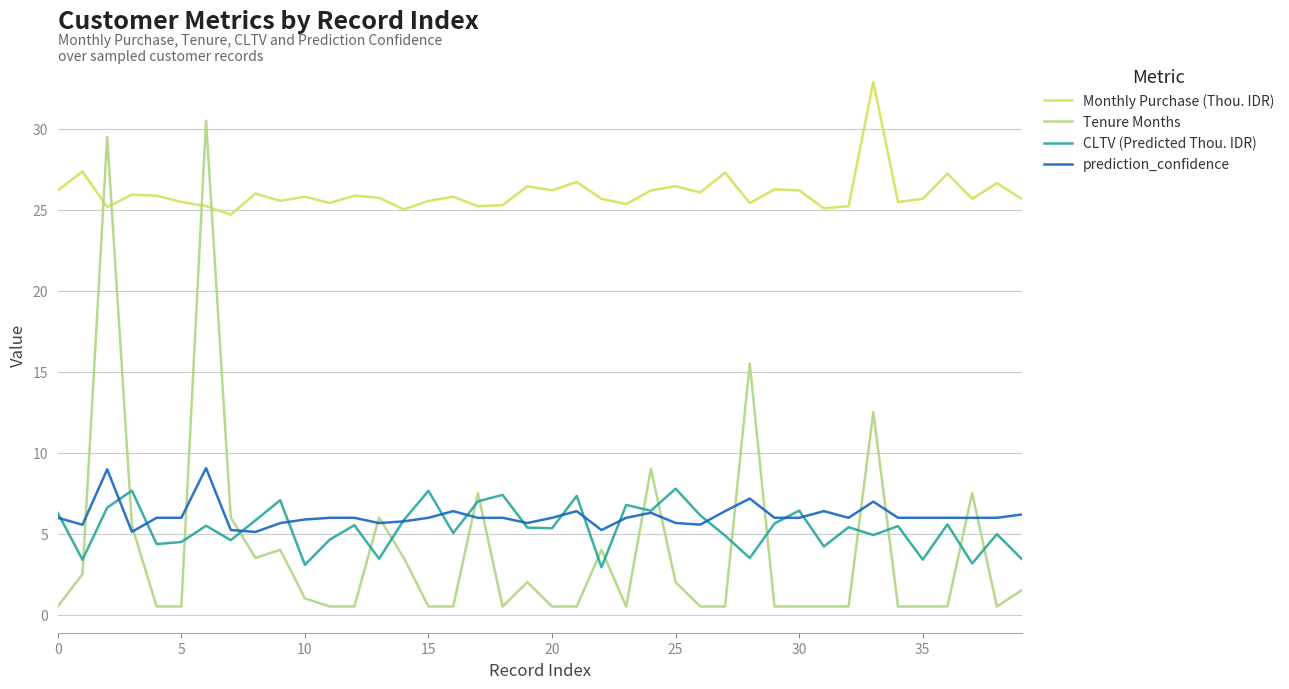

True or false: prediction_confidence and Monthly Purchase (Thou. IDR) cross at least once.

False